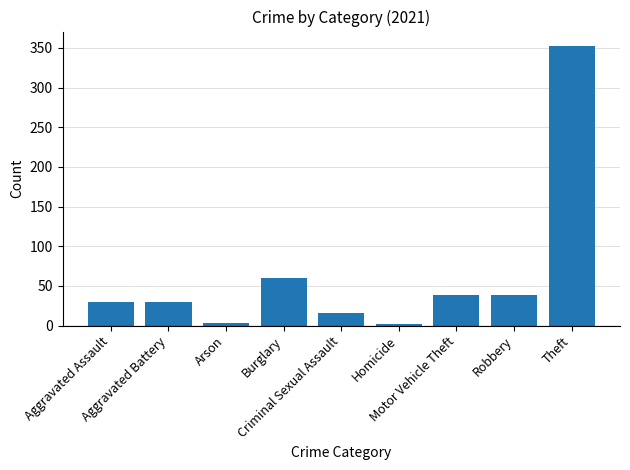

What is the value of the 7th bar from the left?

39